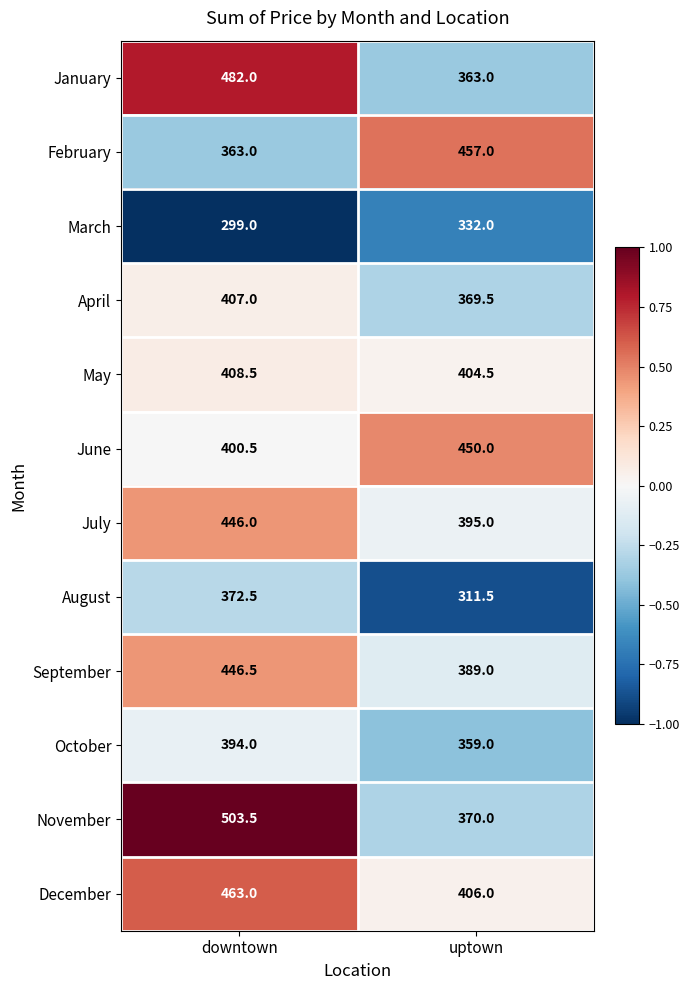

What is the average value of the March series?

315.5